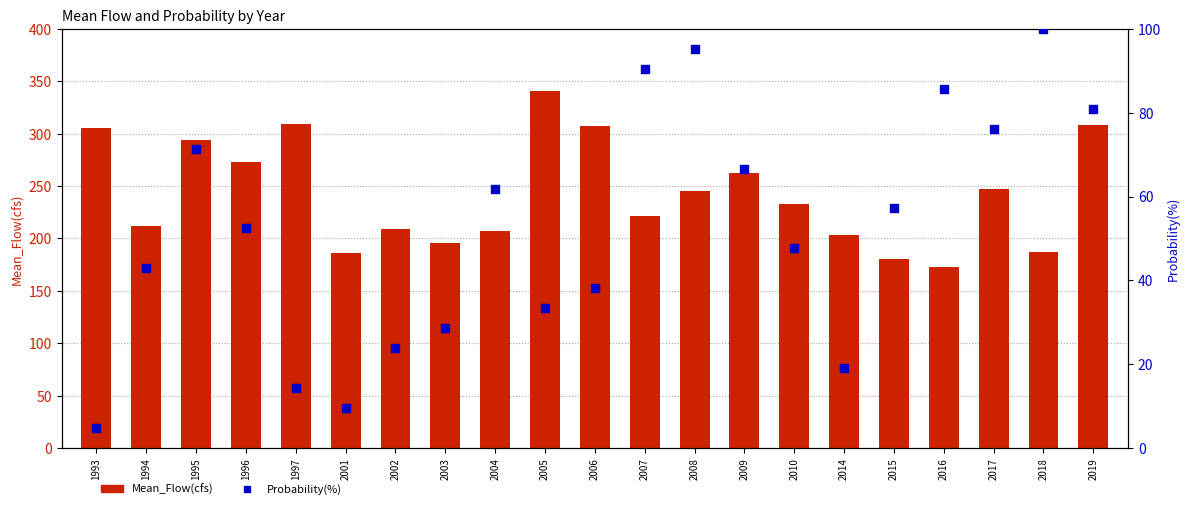

Which series contains the highest Y value?

Mean_Flow(cfs)